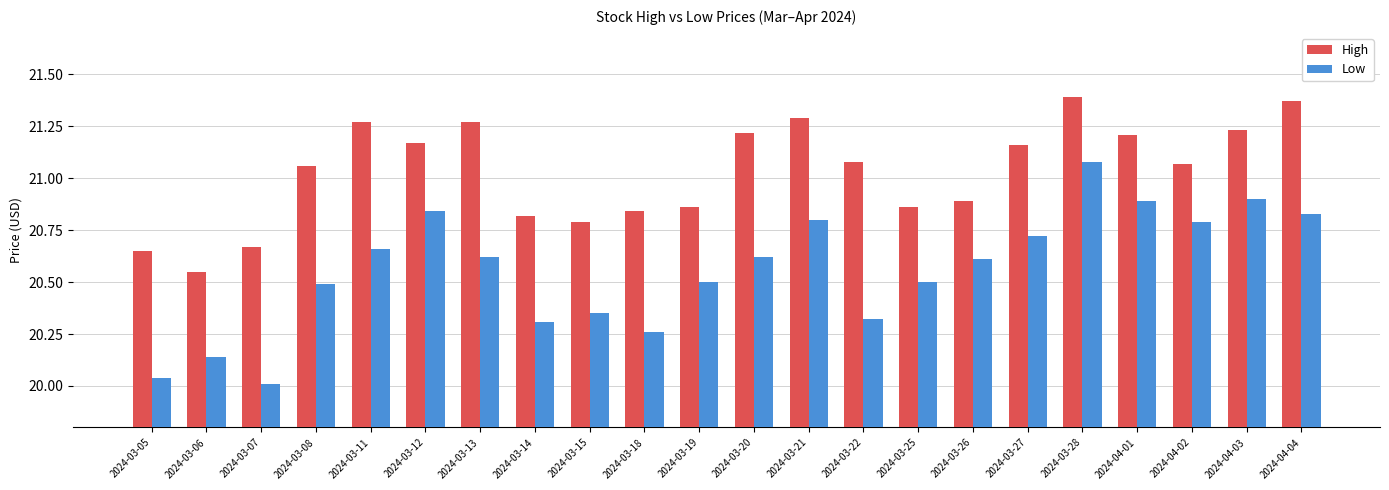

At which category is the sum across all series the highest?

2024-03-28